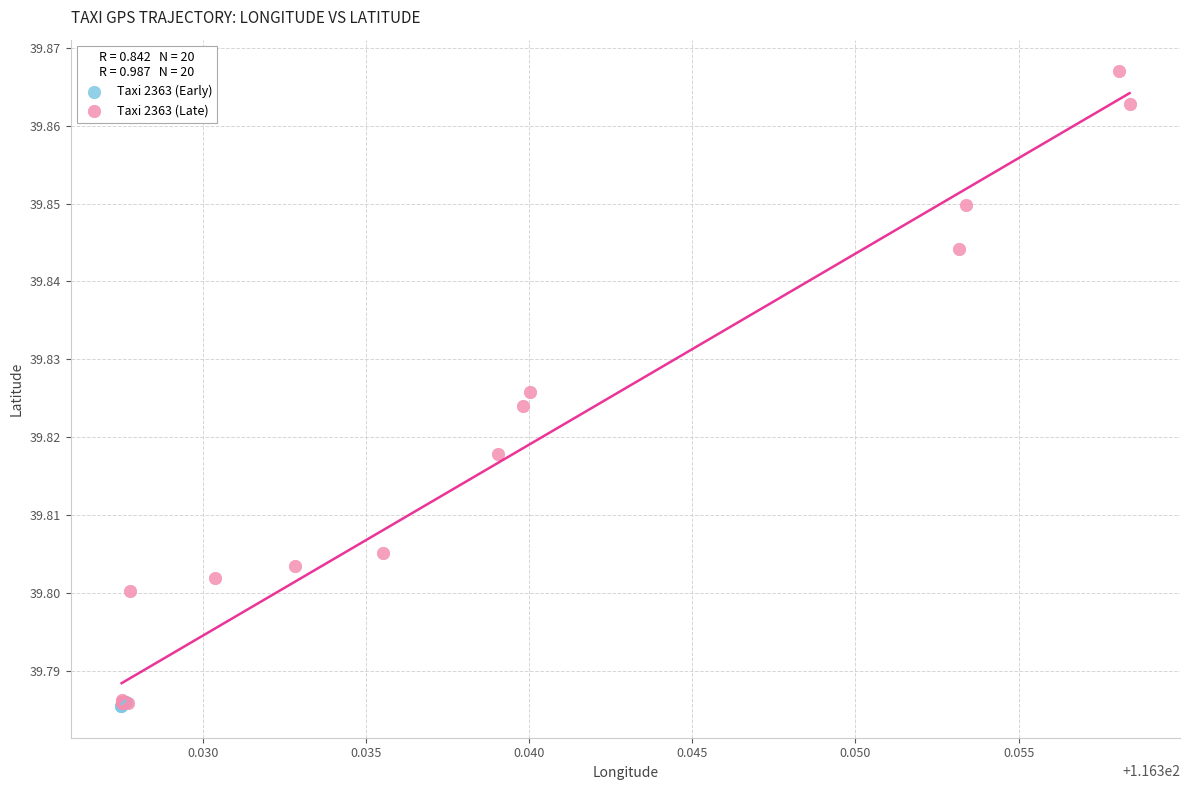

Which series has the largest Y range (max minus min)?

Taxi 2363 (Late)